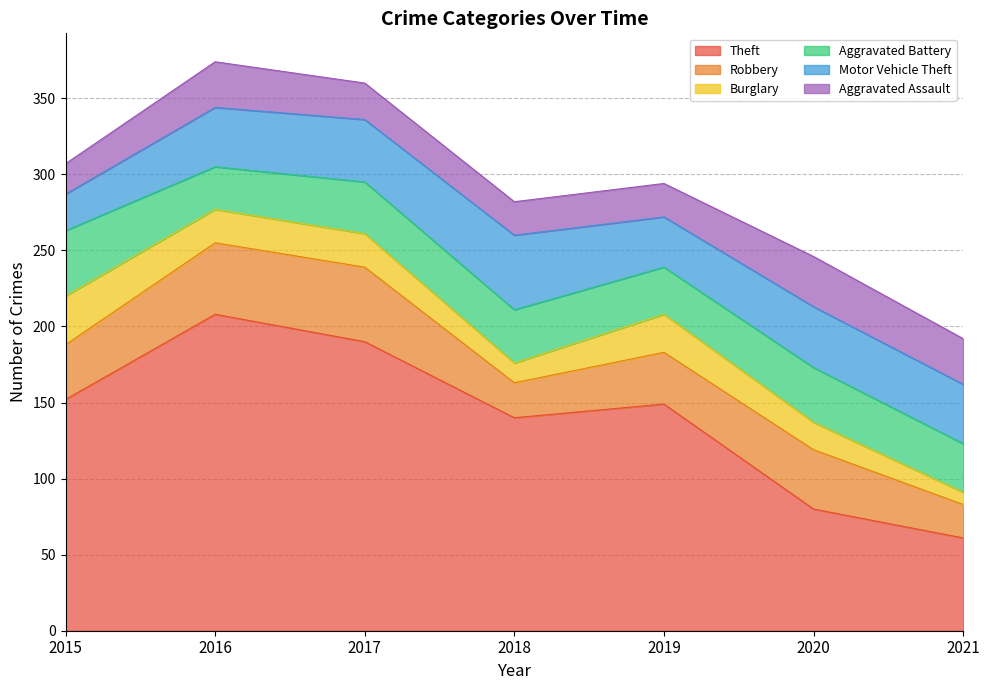

Read the Aggravated Assault value at 2021, to the nearest 10.

30